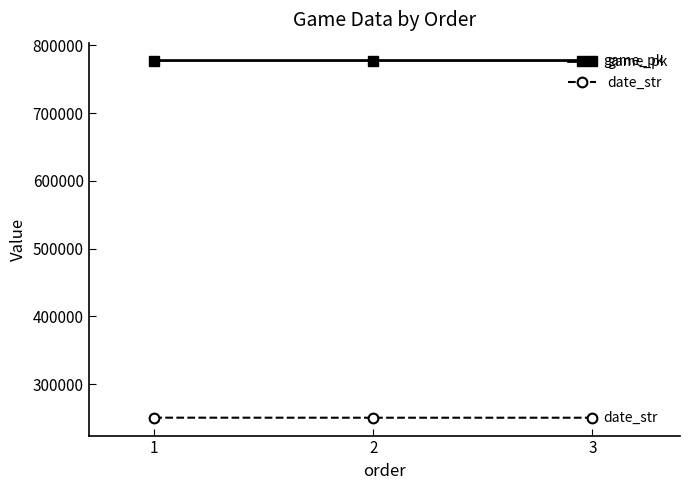

What is the difference between the highest and lowest values at 1?

527077